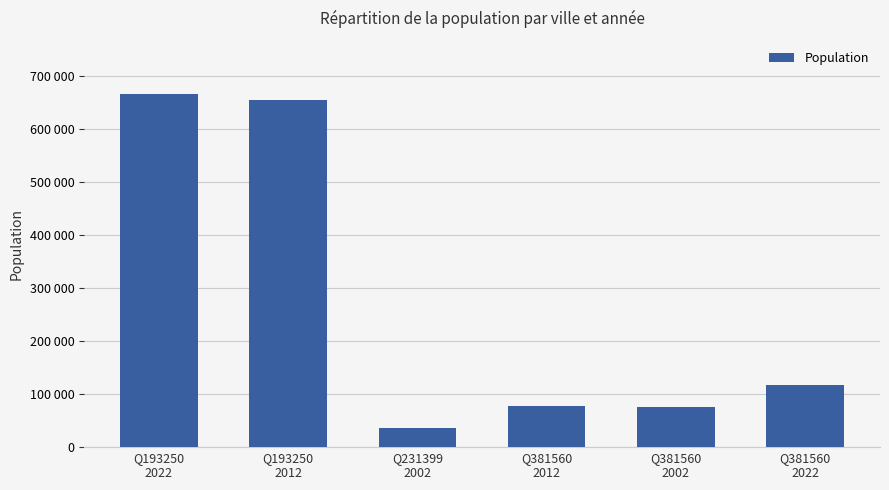

Which has a higher value, Q381560
2002 or Q381560
2022?

Q381560
2022